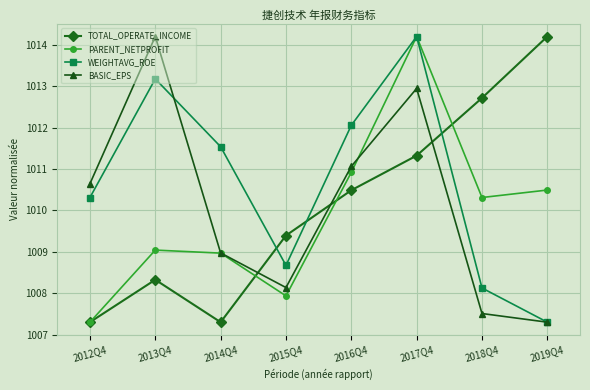

Which category has the lowest value in the WEIGHTAVG_ROE series?

2019Q4